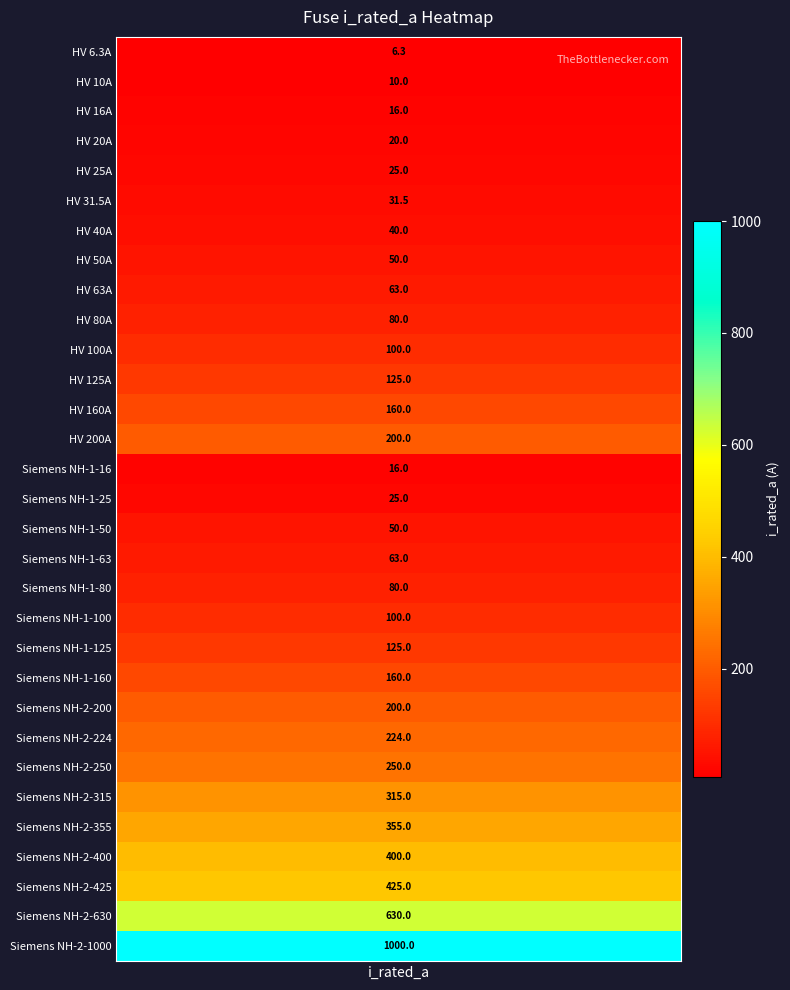

Read the value at 14.

16.0